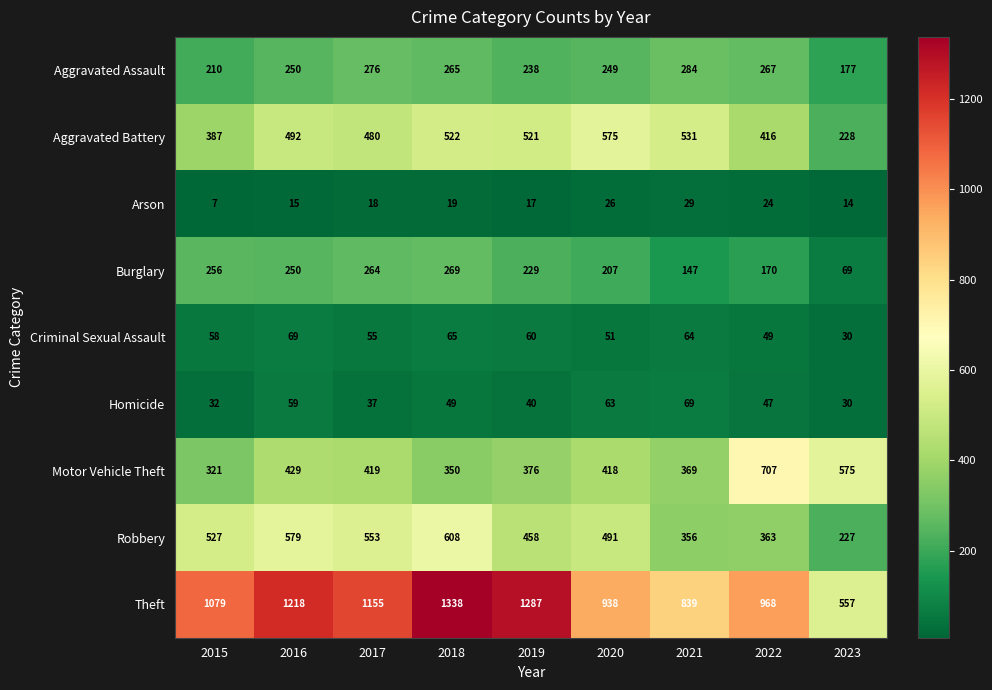

Rank the categories by Criminal Sexual Assault value from highest to lowest.

2016, 2018, 2021, 2019, 2015, 2017, 2020, 2022, 2023